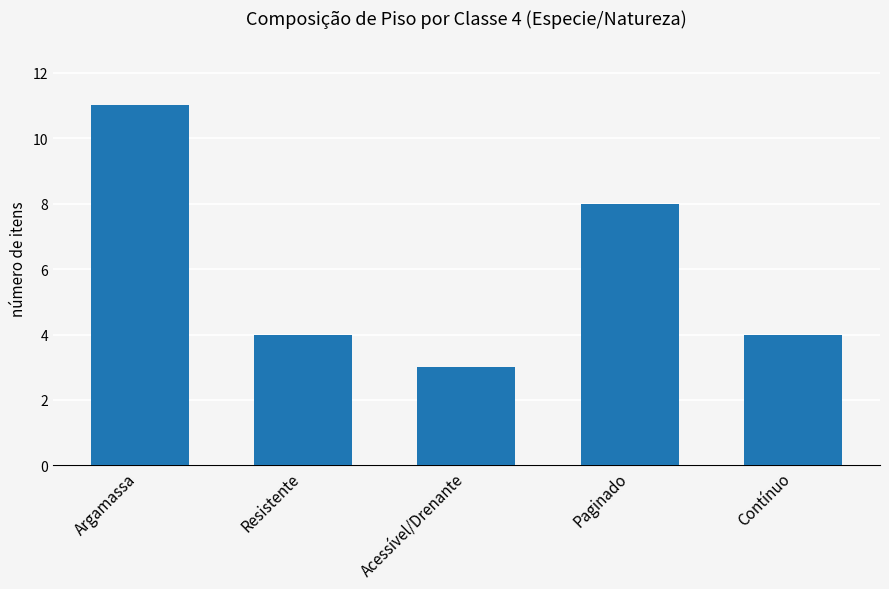

How many values are between 4 and 8?

3